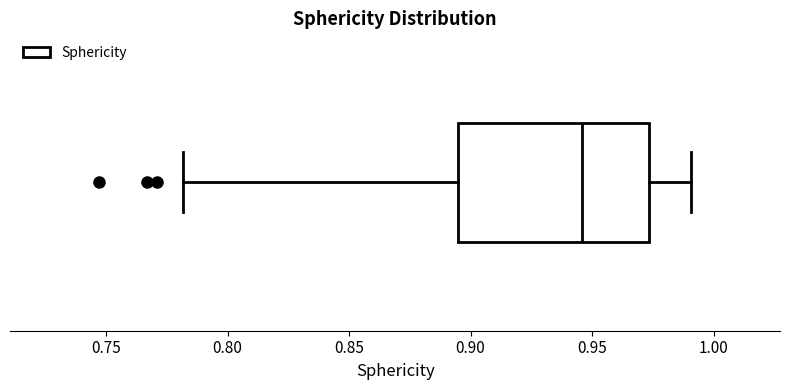

Read this box plot against the x-axis: the position of the median line, the range covered by the box, and the ends of both whiskers. The values are not printed on the chart, so give them approximately, as read against the axis.

median 0.945, box 0.895 to 0.975, whiskers 0.780 to 0.990